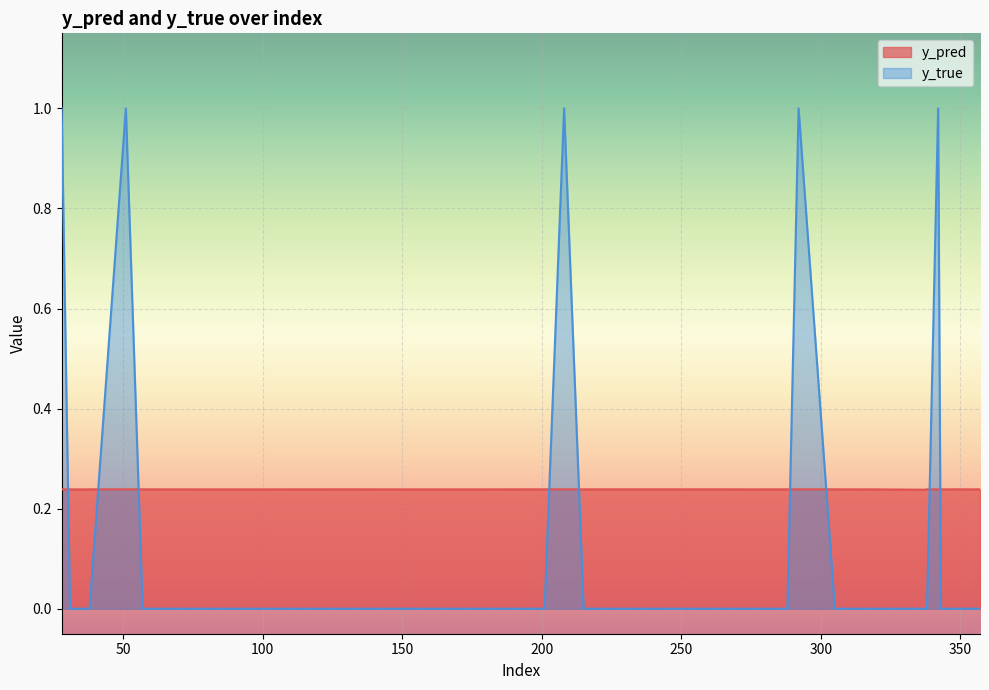

Which category has the highest value across all series?

28